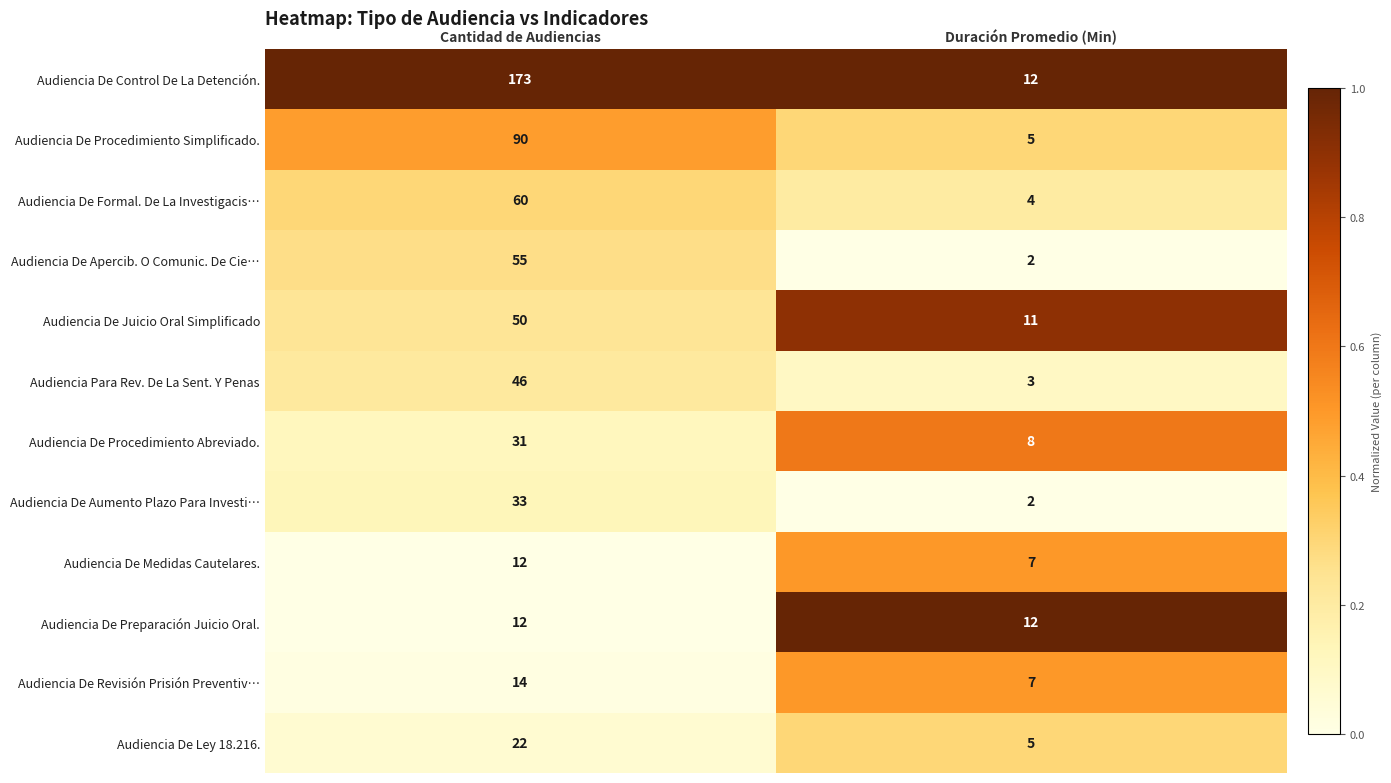

What is the total value across all series at Cantidad de Audiencias?

598